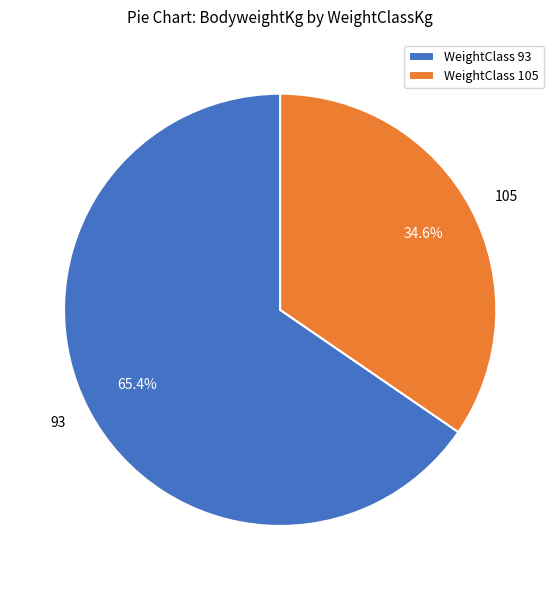

To the nearest percent, what is the average slice percentage?

50%